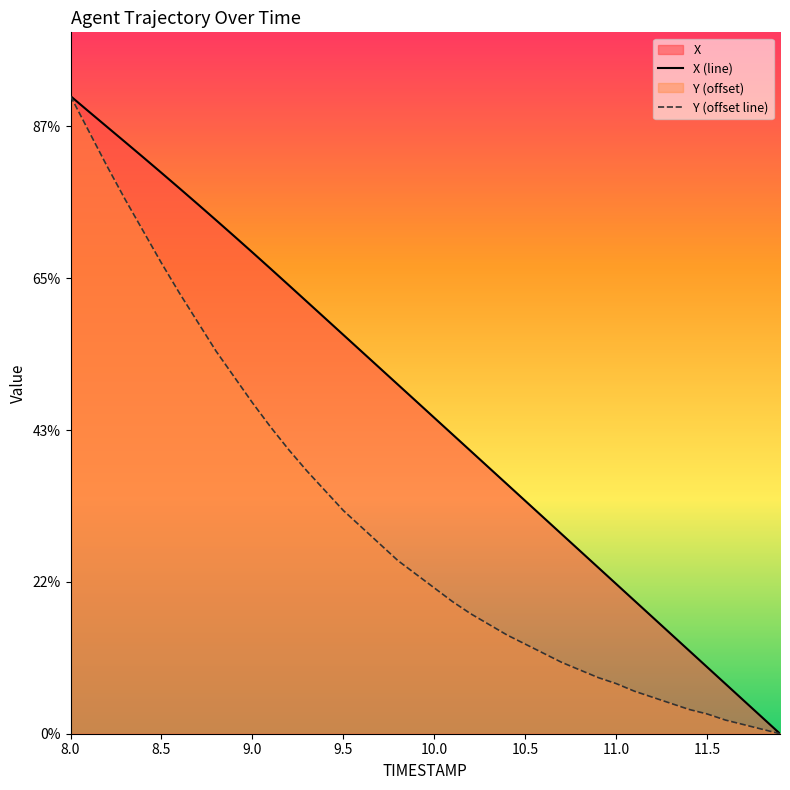

Which series has the largest range (max minus min)?

X